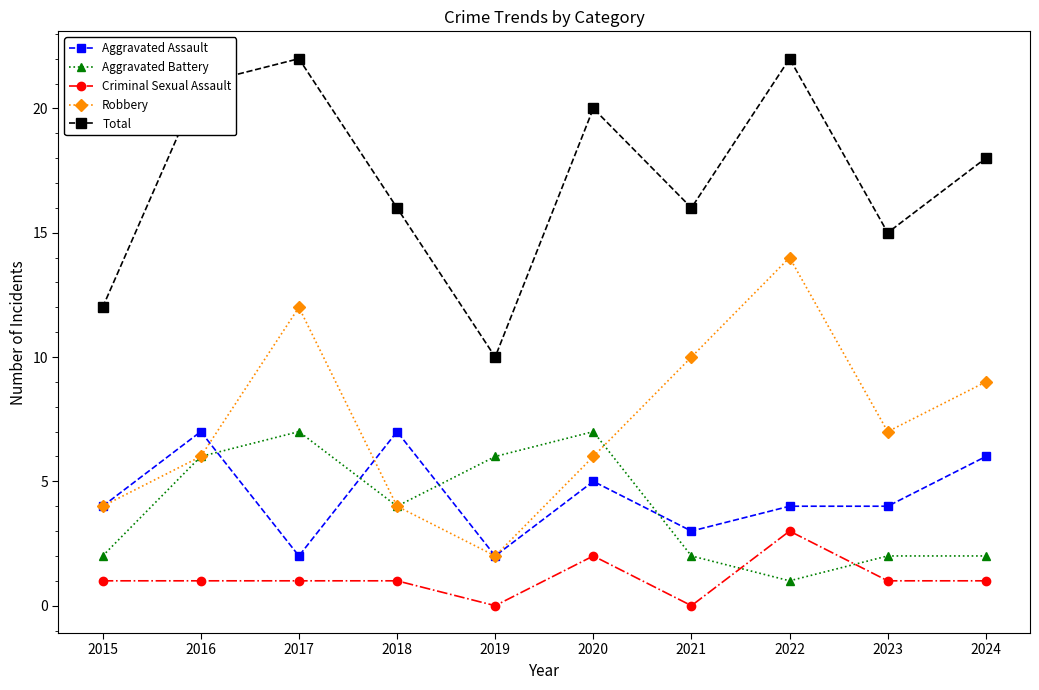

Reading right to left, transcribe all the data shown in this chart.

Aggravated Assault: 2024=6	2023=4	2022=4	2021=3	2020=5	2019=2	2018=7	2017=2	2016=7	2015=4
Aggravated Battery: 2024=2	2023=2	2022=1	2021=2	2020=7	2019=6	2018=4	2017=7	2016=6	2015=2
Criminal Sexual Assault: 2024=1	2023=1	2022=3	2021=0	2020=2	2019=0	2018=1	2017=1	2016=1	2015=1
Robbery: 2024=9	2023=7	2022=14	2021=10	2020=6	2019=2	2018=4	2017=12	2016=6	2015=4
Total: 2024=18	2023=15	2022=22	2021=16	2020=20	2019=10	2018=16	2017=22	2016=21	2015=12